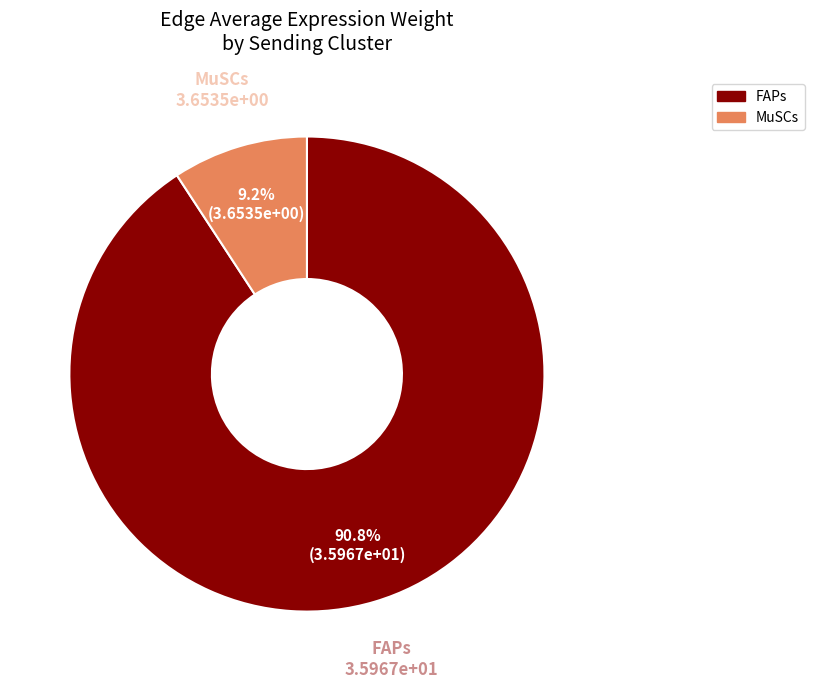

Count the number of slices in the pie.

2